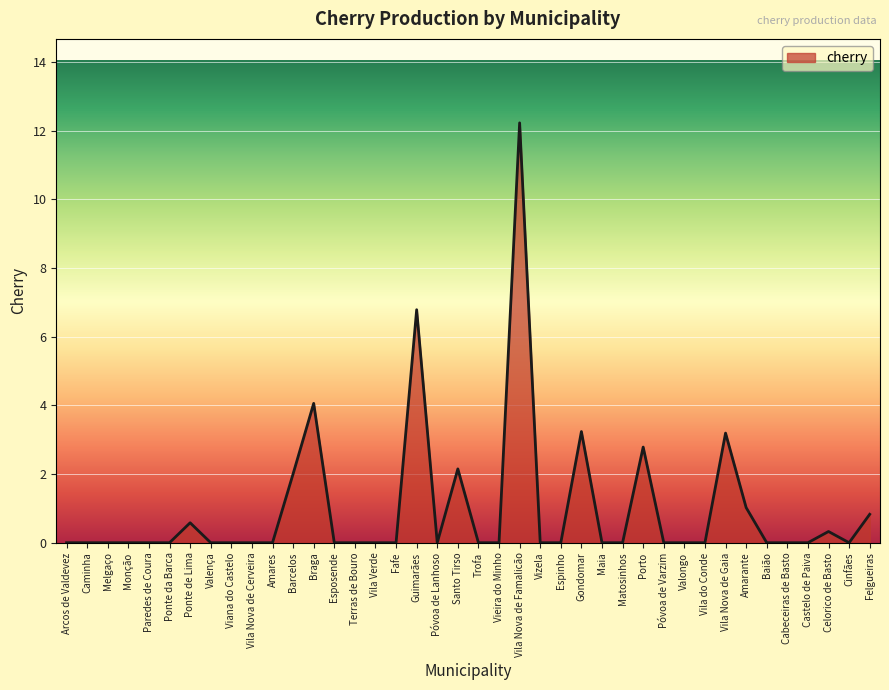

What is the maximum value shown in the chart?

12.2